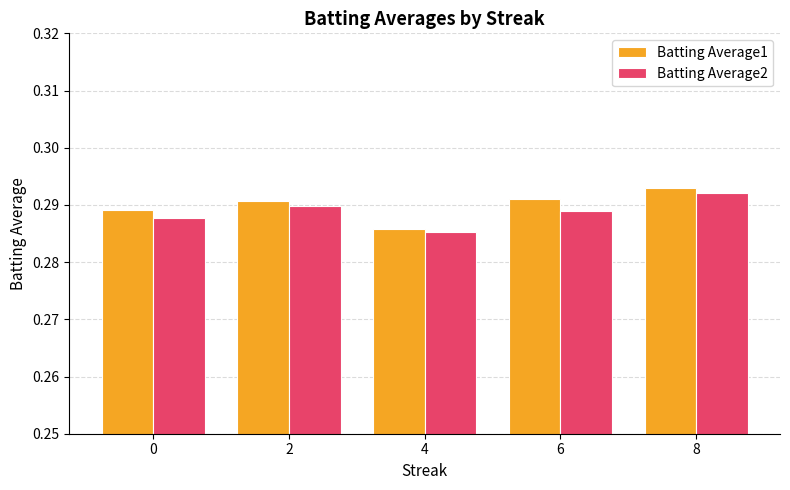

List the series in order of their overall mean, lowest first.

Batting Average2, Batting Average1